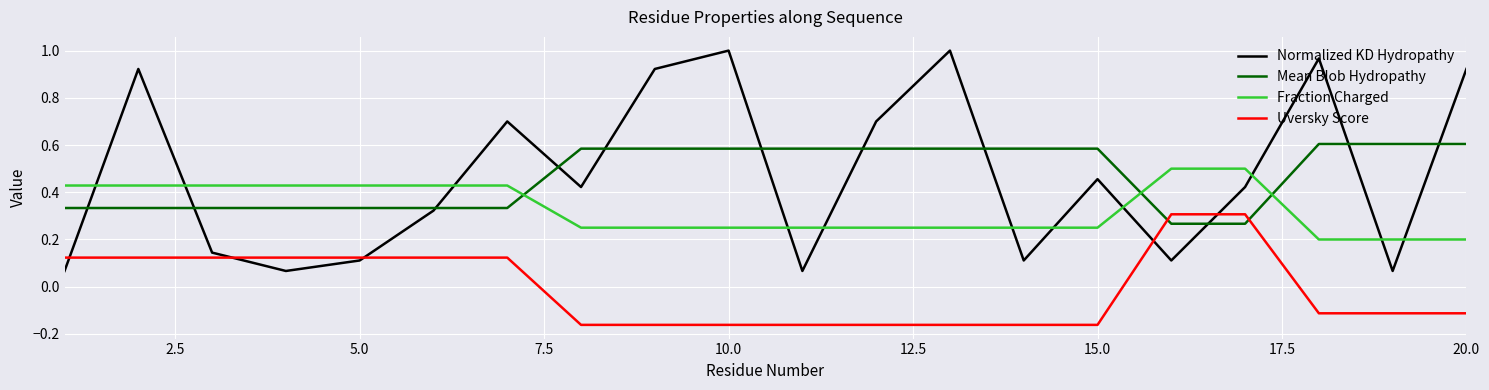

True or false: Normalized KD Hydropathy has more than 0 interior local peaks.

True